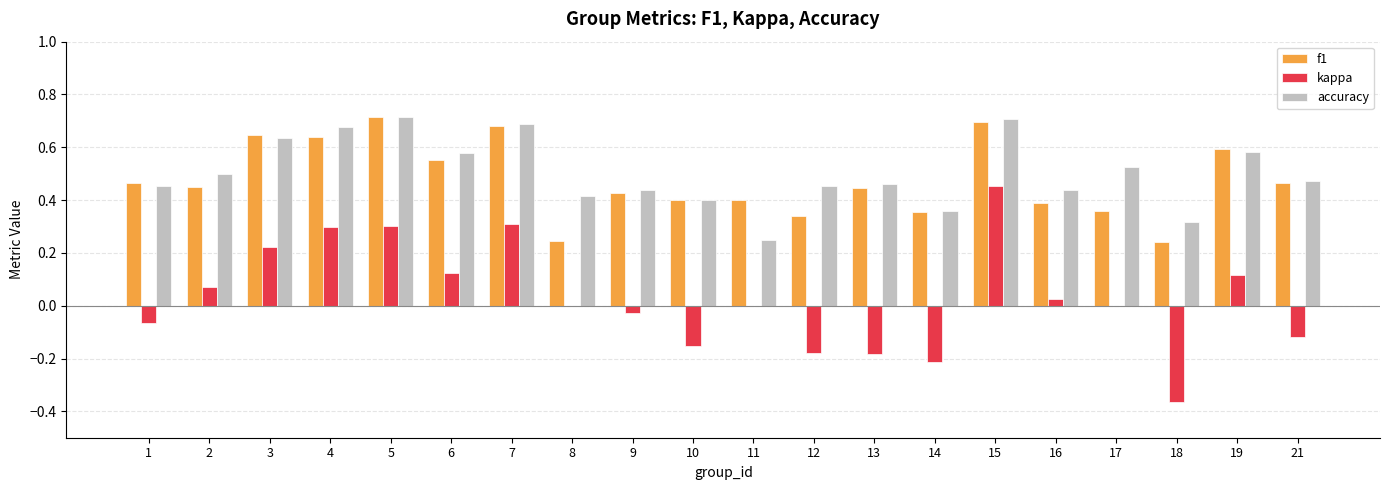

What is the sum of the accuracy values at 8 and 3?

1.1